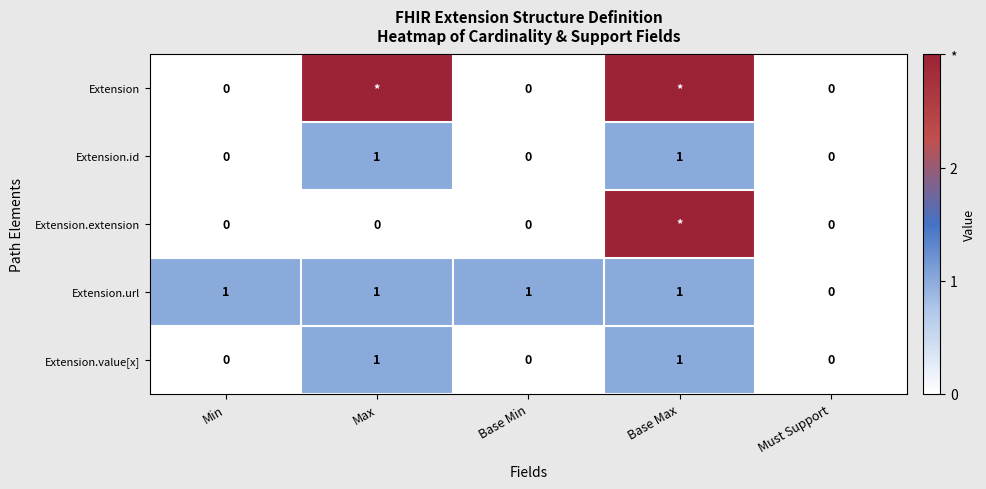

The value of Extension.id at Min is 0. True or false?

True